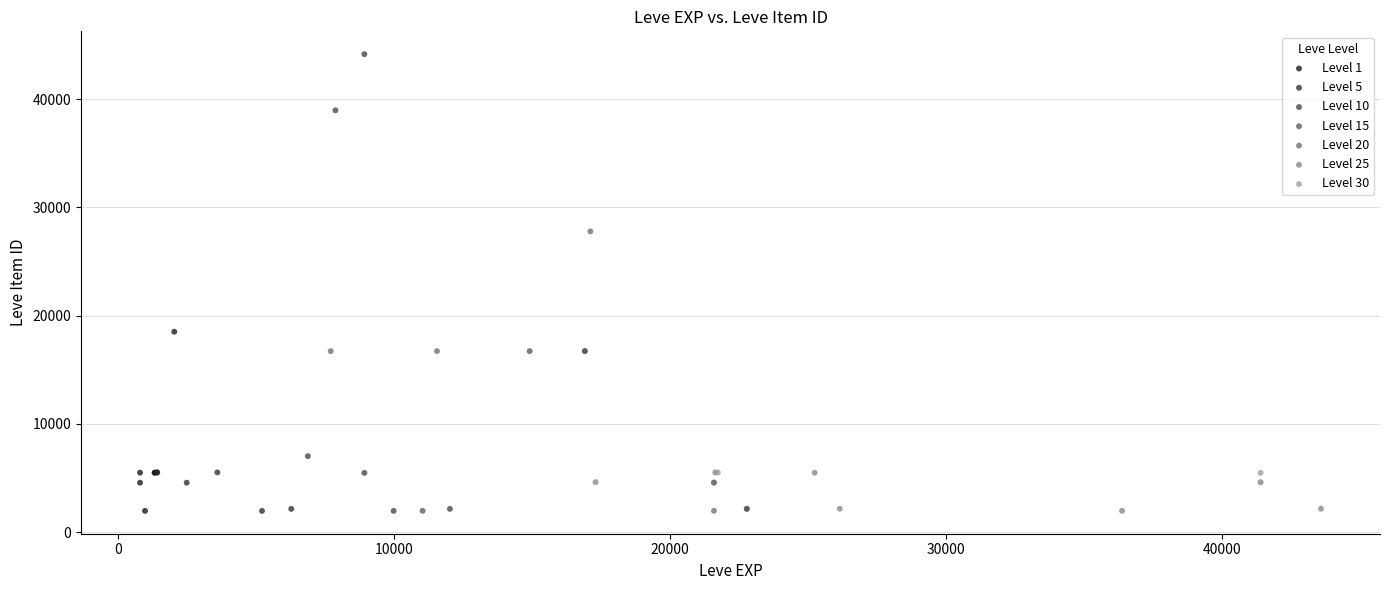

Which series reaches the maximum Y coordinate?

Level 10